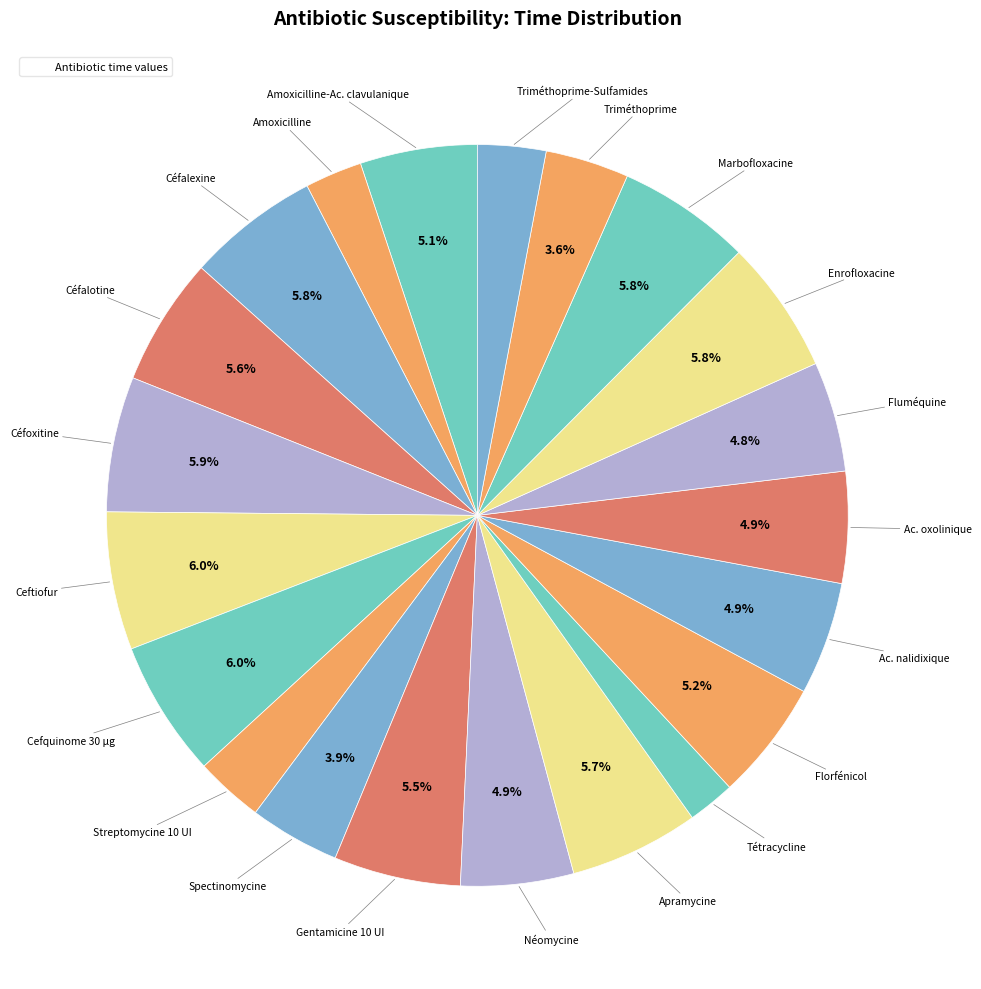

Count the number of slices in the pie.

21